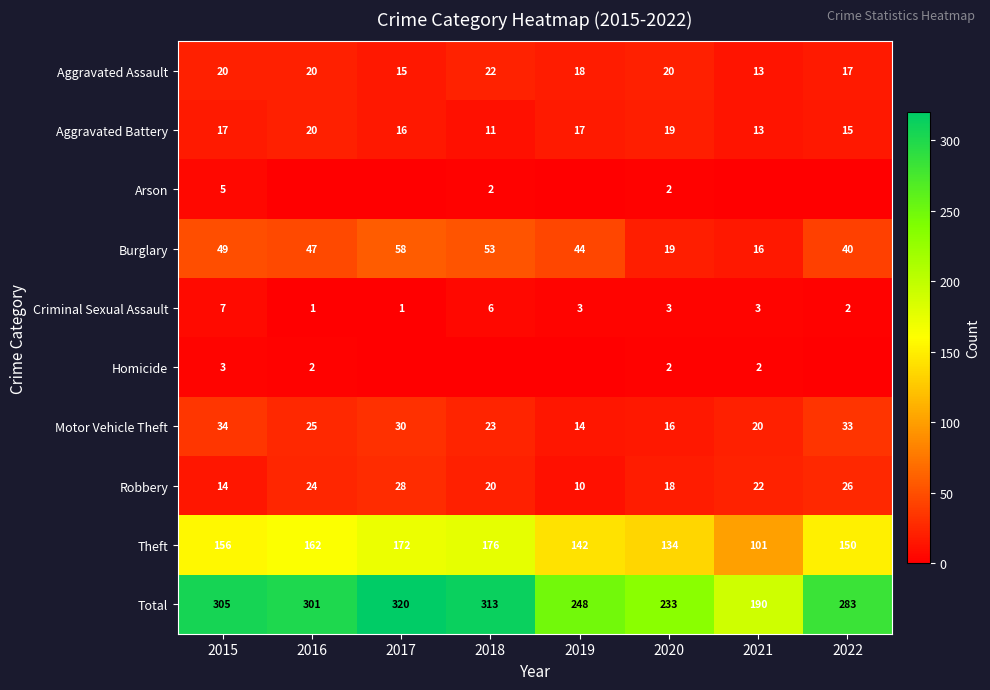

Rank the categories by Robbery value from lowest to highest.

2019, 2015, 2020, 2018, 2021, 2016, 2022, 2017